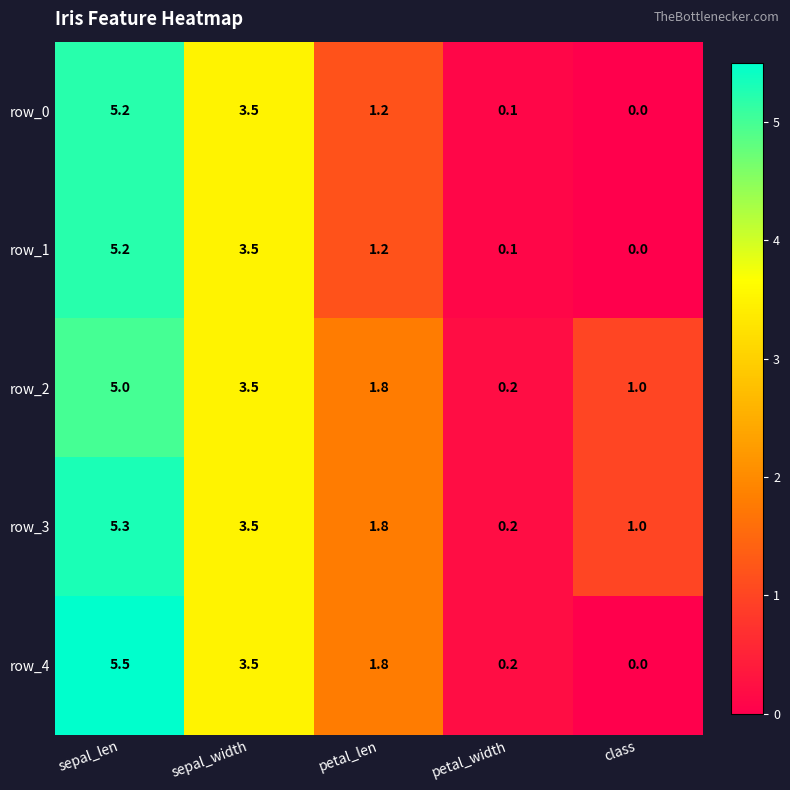

Reading left to right, extract all data points from this chart.

row_0: sepal_len=5.2	sepal_width=3.5	petal_len=1.2	petal_width=0.1	class=0.0
row_1: sepal_len=5.2	sepal_width=3.5	petal_len=1.2	petal_width=0.1	class=0.0
row_2: sepal_len=5.0	sepal_width=3.5	petal_len=1.8	petal_width=0.2	class=1.0
row_3: sepal_len=5.3	sepal_width=3.5	petal_len=1.8	petal_width=0.2	class=1.0
row_4: sepal_len=5.5	sepal_width=3.5	petal_len=1.8	petal_width=0.2	class=0.0